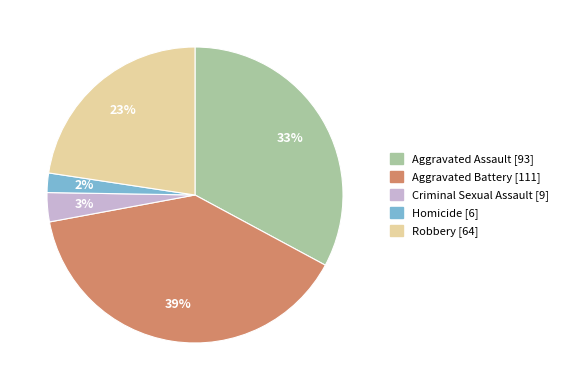

Combined, do Aggravated Assault and Aggravated Battery account for over 50%?

Yes